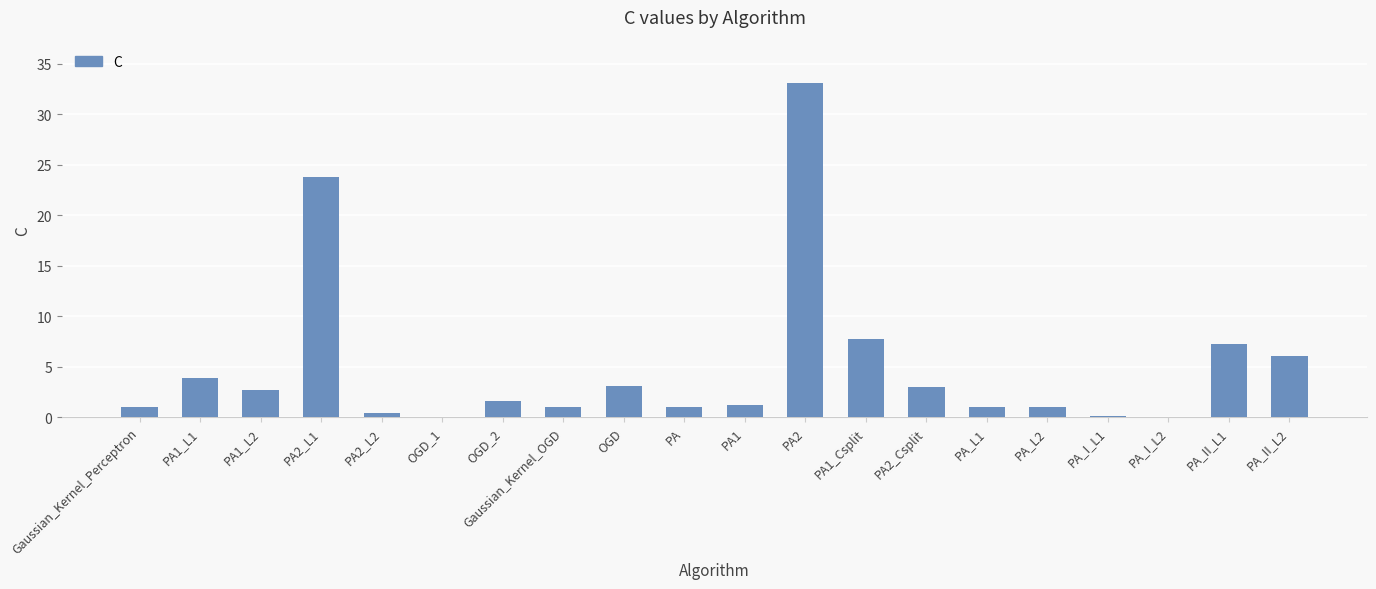

Which label corresponds to the largest value in the chart?

PA2